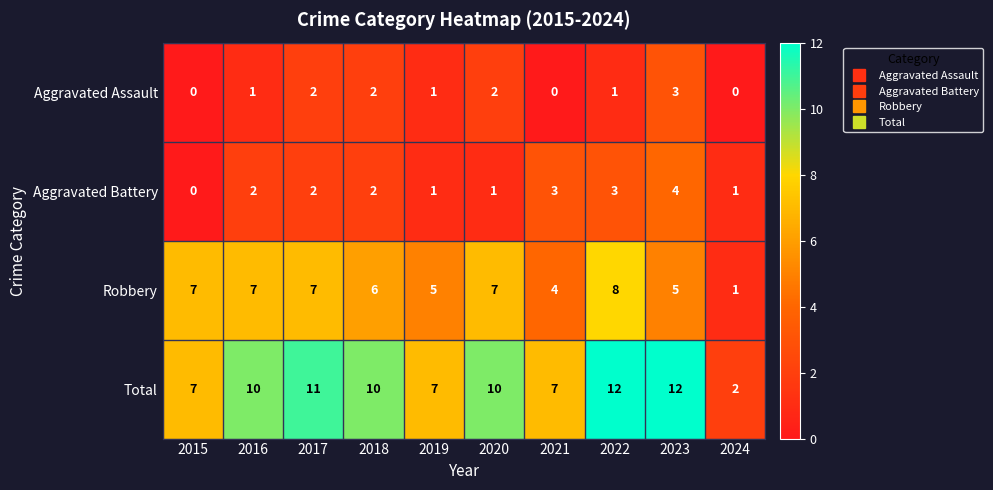

Rank the series by their maximum value, from highest to lowest.

Total, Robbery, Aggravated Battery, Aggravated Assault